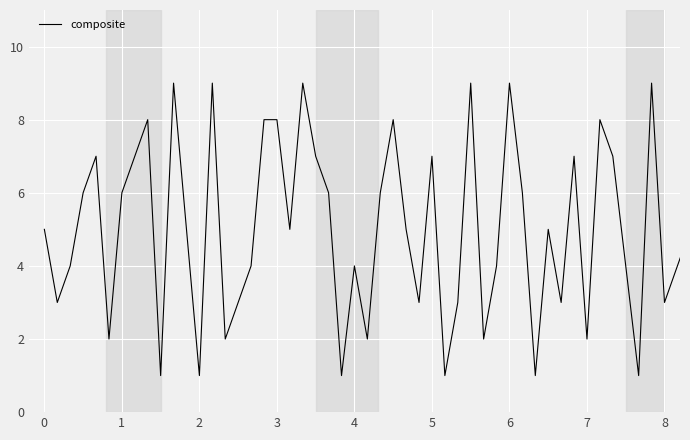

What is the difference between the maximum and minimum values?

8